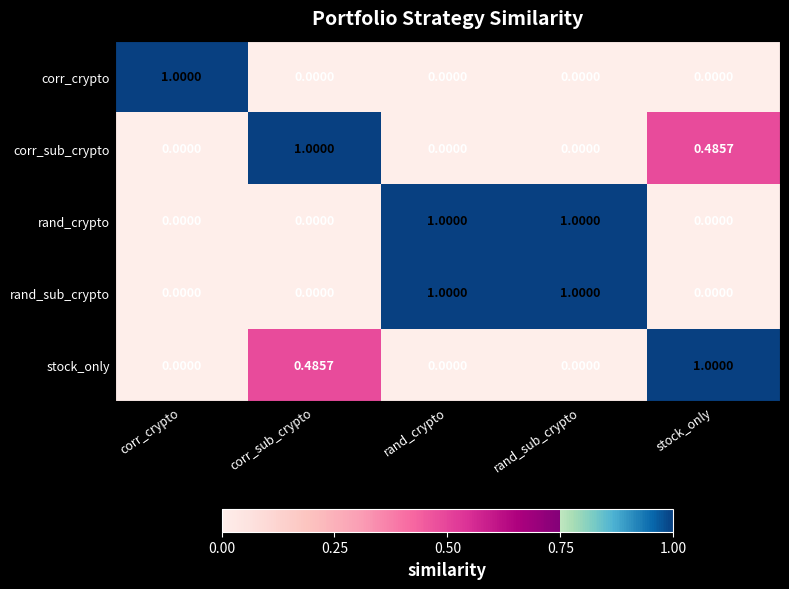

Count the number of categories in the chart.

5